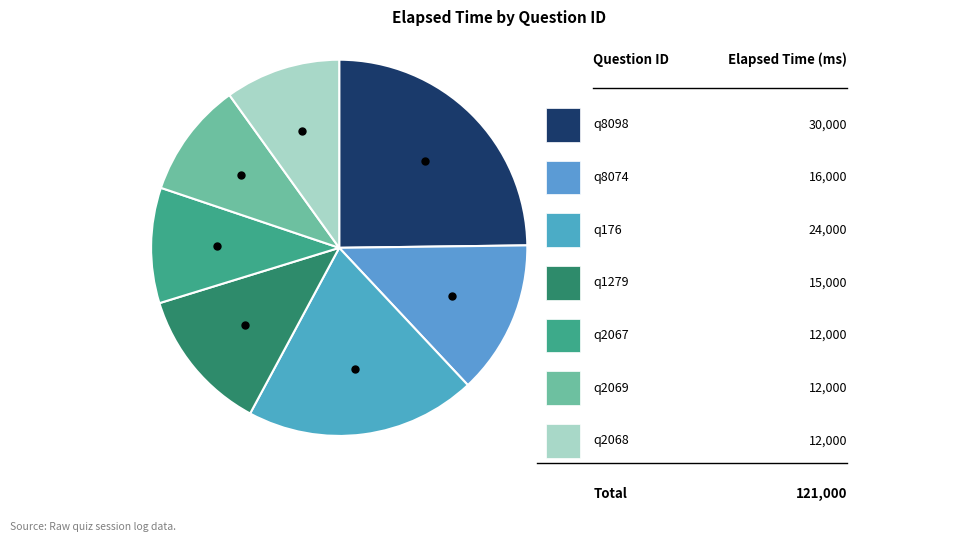

How many segments does this pie chart have?

7